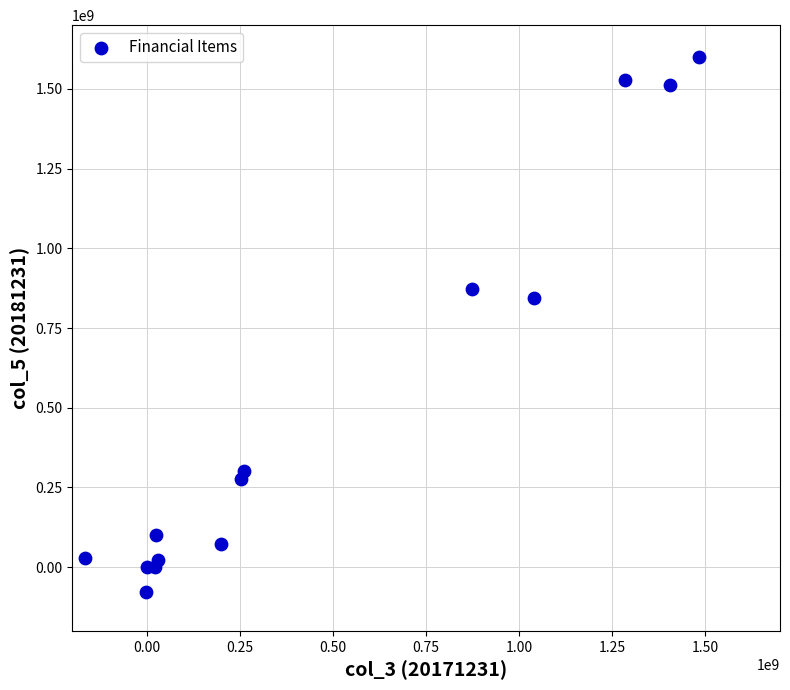

What Y value in the scatter plot is closest to 760764477?

843109186.7